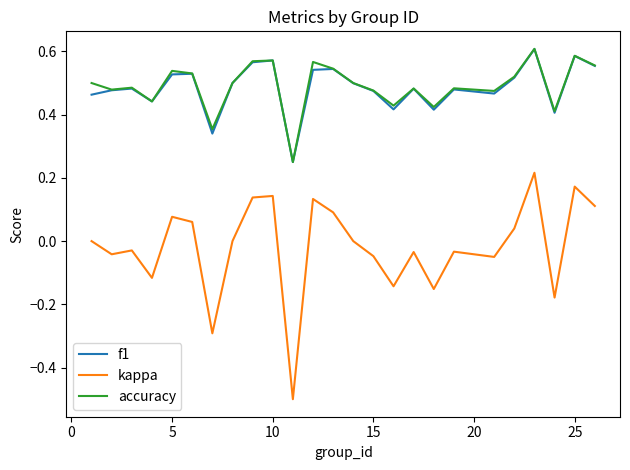

True or false: accuracy and kappa cross at least once.

False